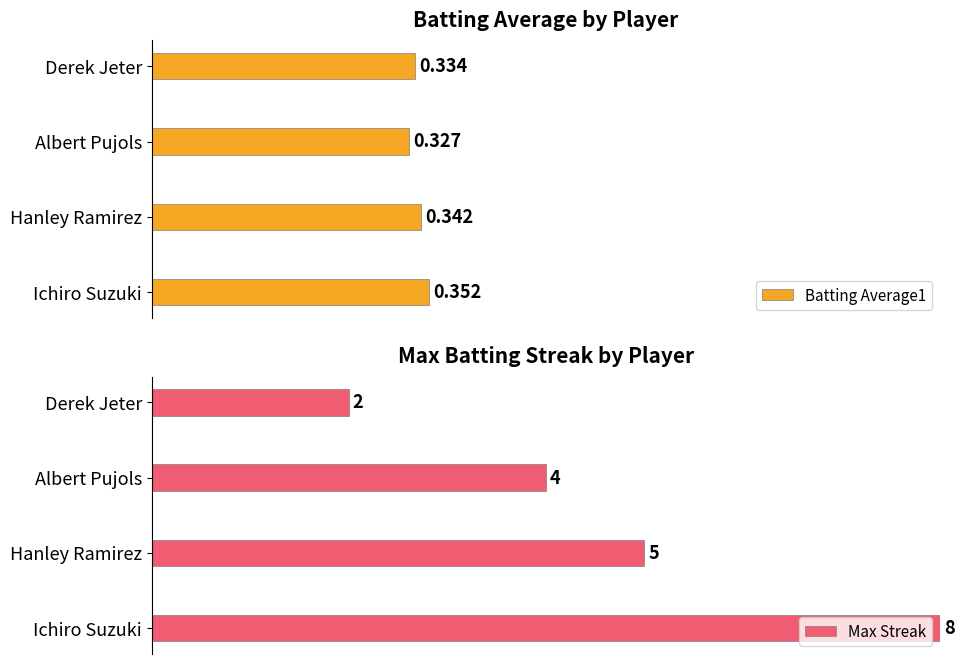

At Ichiro Suzuki, list the series in order from smallest to largest.

Batting Average1, Max Streak